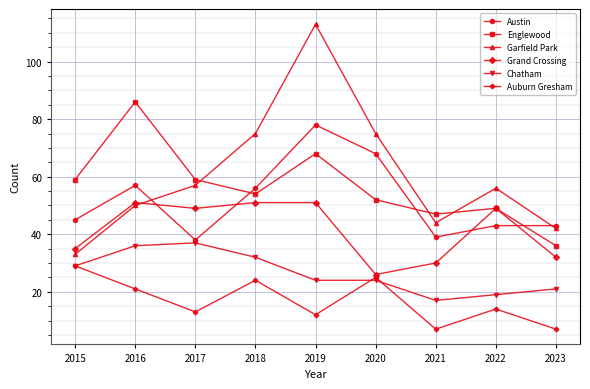

Reading right to left, extract all data points from this chart.

Austin: 43	43	39	68	78	56	38	57	45
Englewood: 36	49	47	52	68	54	59	86	59
Garfield Park: 42	56	44	75	113	75	57	50	33
Grand Crossing: 32	49	30	26	51	51	49	51	35
Chatham: 21	19	17	24	24	32	37	36	29
Auburn Gresham: 7	14	7	25	12	24	13	21	29